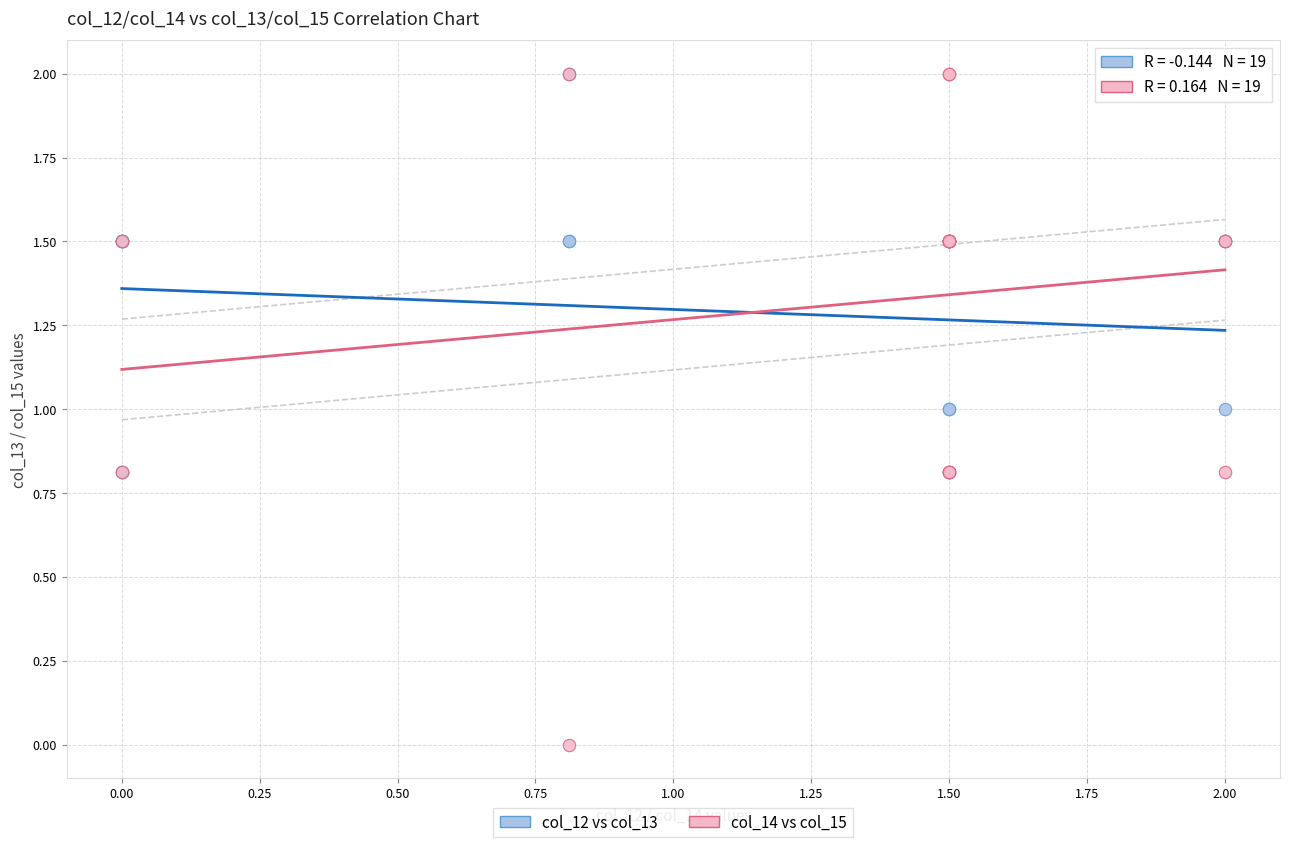

Which series reaches the minimum Y coordinate?

col_14 vs col_15